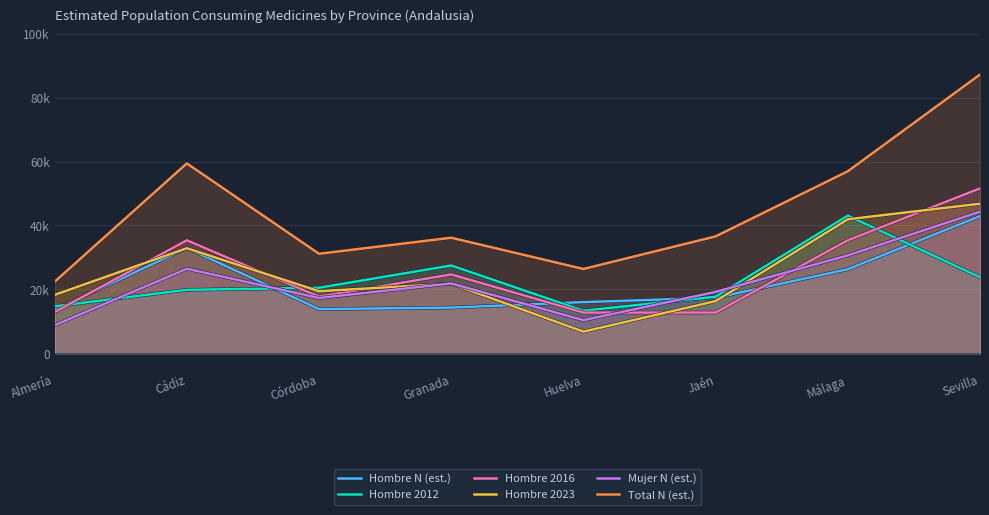

How many interior local peaks does the Mujer N (est.) series have?

2